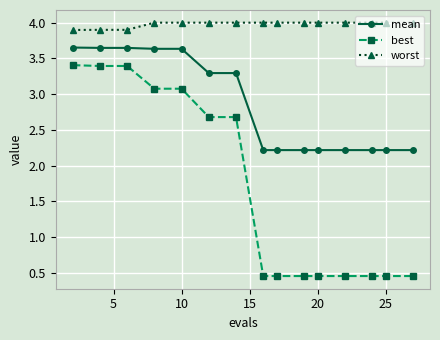

Which series has the largest range (max minus min)?

best